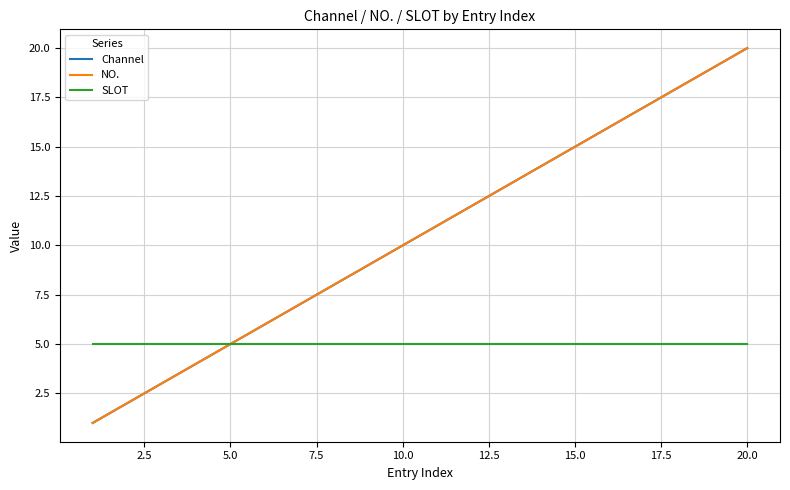

What is the difference between the maximum and second lowest values in the Channel series?

18